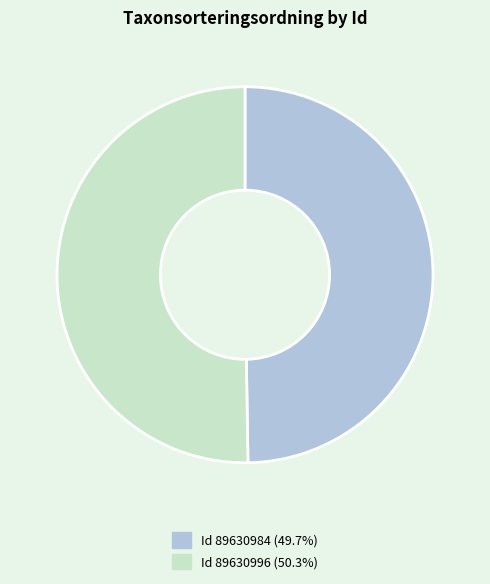

Do Id 89630996 (50.3%) and Id 89630984 (49.7%) together represent more than half of the pie?

Yes